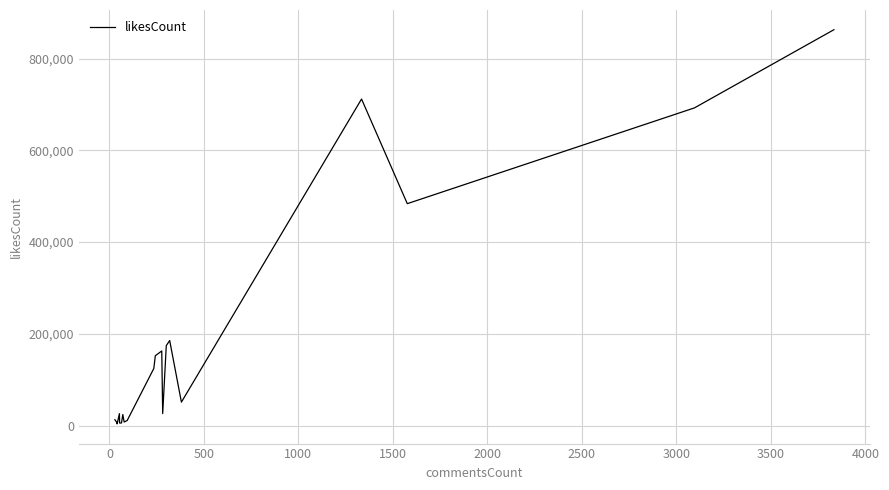

What is the greatest value displayed?

862906